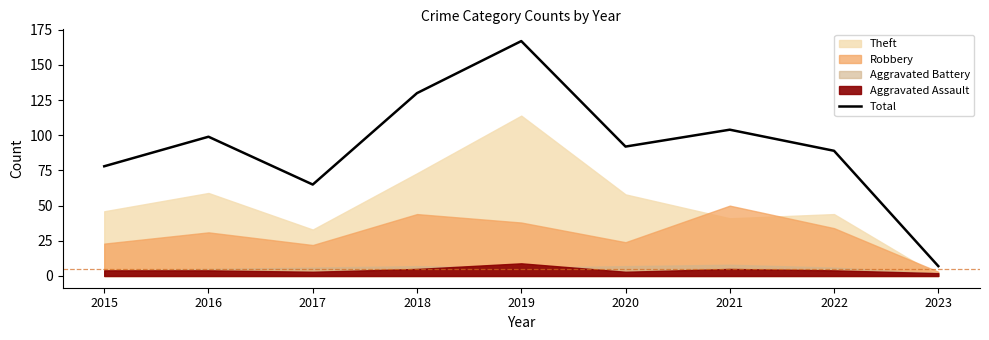

Where does the data first go above 92?

2016